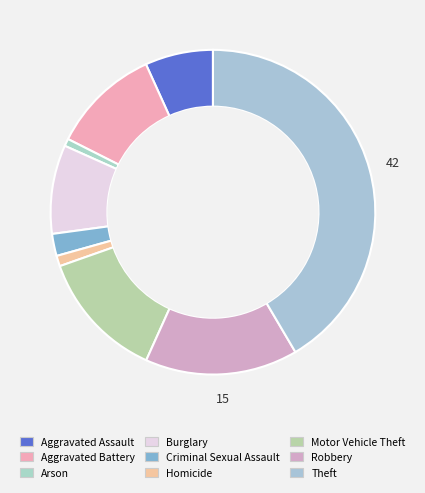

Count the number of slices in the pie.

9